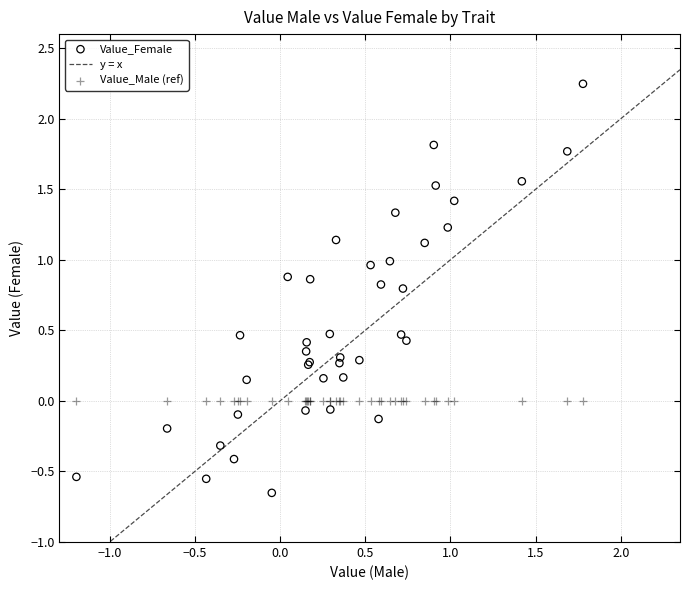

Which series contains the lowest Y value?

Value_Female